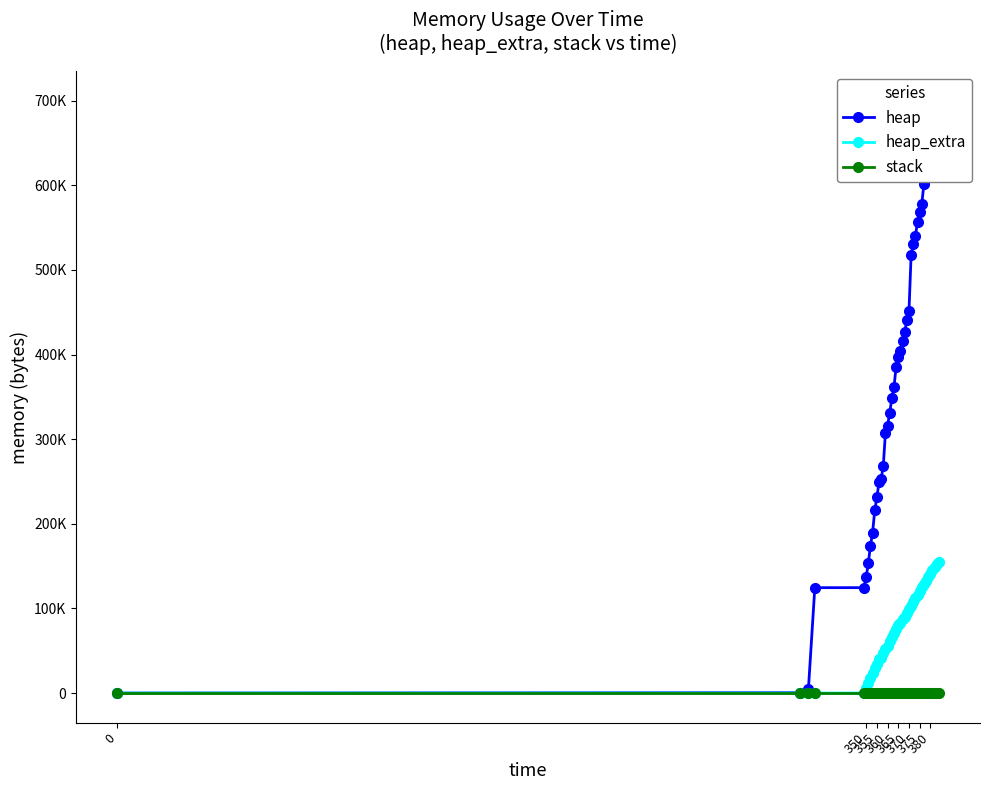

Is this an area chart (filled region under the line)?

No